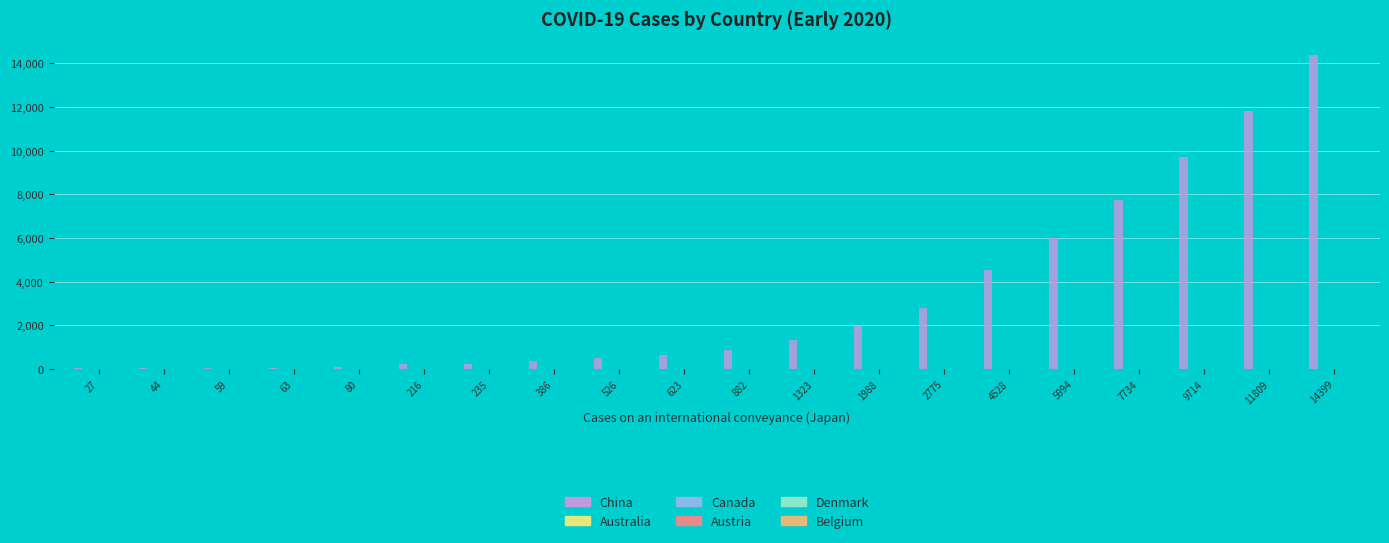

Count the number of data series in this chart.

6